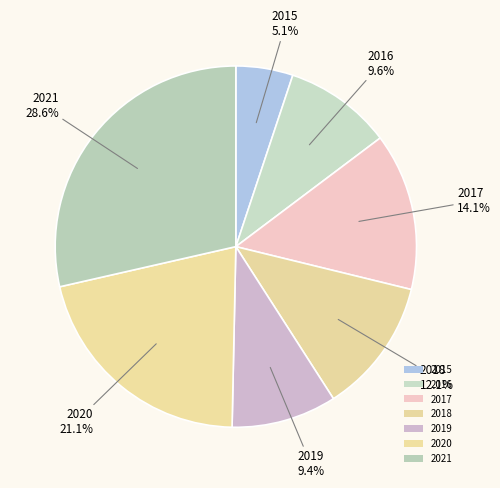

Is the sum of 2015 and 2020 greater than half?

No